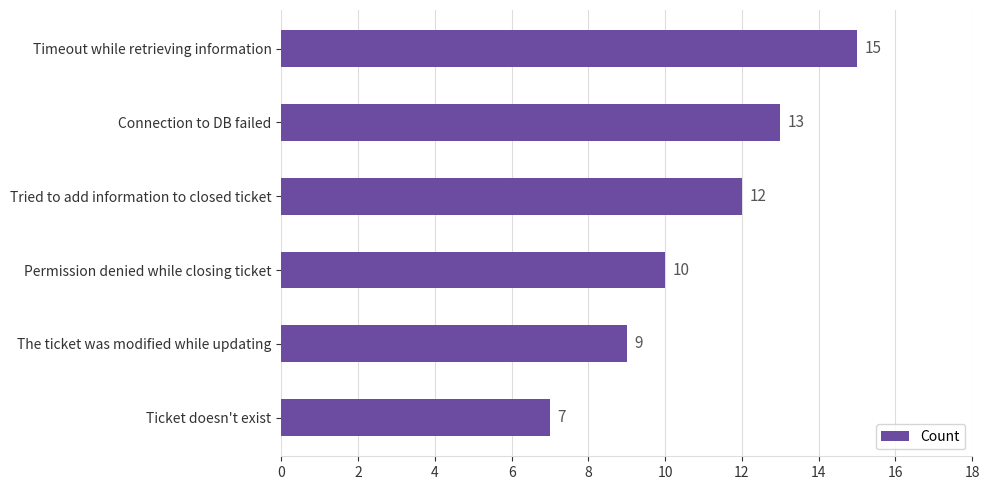

What is the greatest value displayed?

15